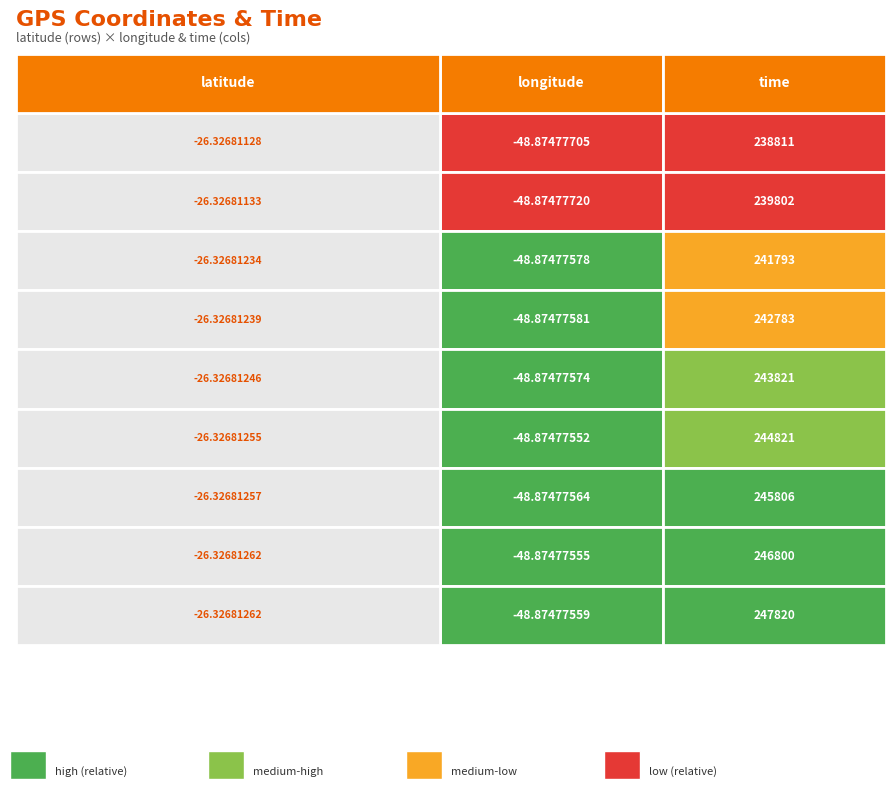

Reading right to left, extract all data points from this chart.

-26.32681128: 238811.0	-48.9
-26.32681133: 239802.0	-48.9
-26.32681234: 241793.0	-48.9
-26.32681239: 242783.0	-48.9
-26.32681246: 243821.0	-48.9
-26.32681255: 244821.0	-48.9
-26.32681257: 245806.0	-48.9
-26.32681262: 246800.0	-48.9
-26.32681262b: 247820.0	-48.9